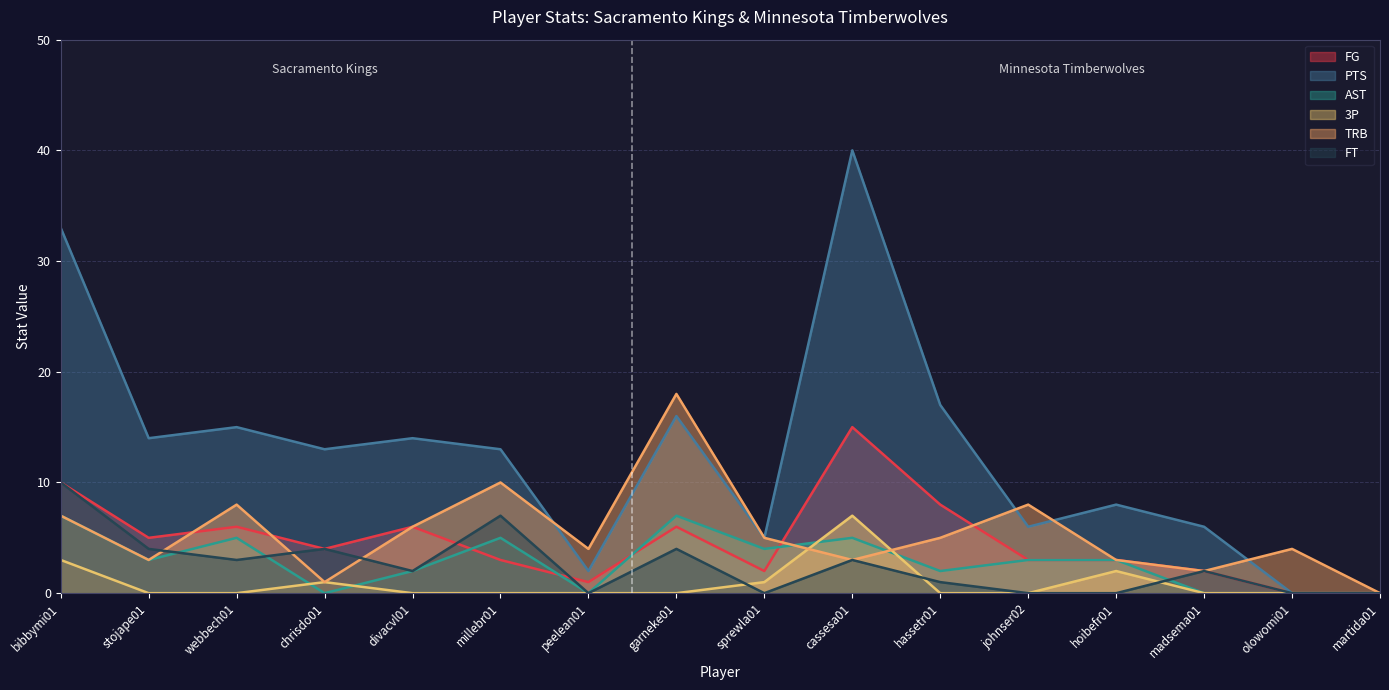

At which label does FG reach its peak?

cassesa01